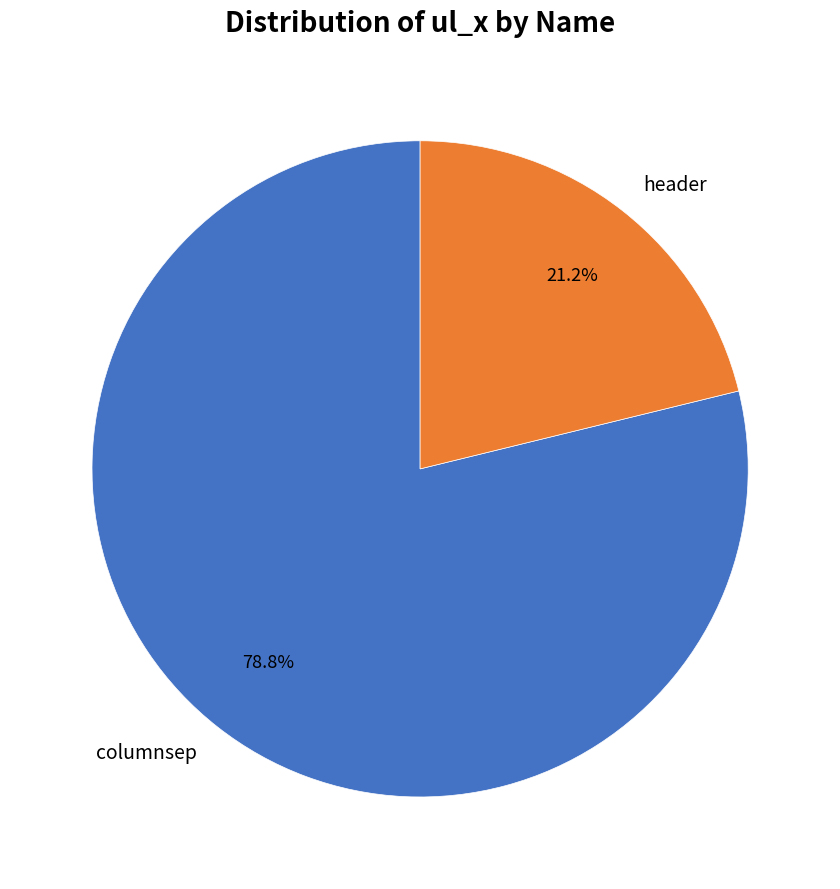

What percentage is the columnsep slice, to the nearest percent?

79%